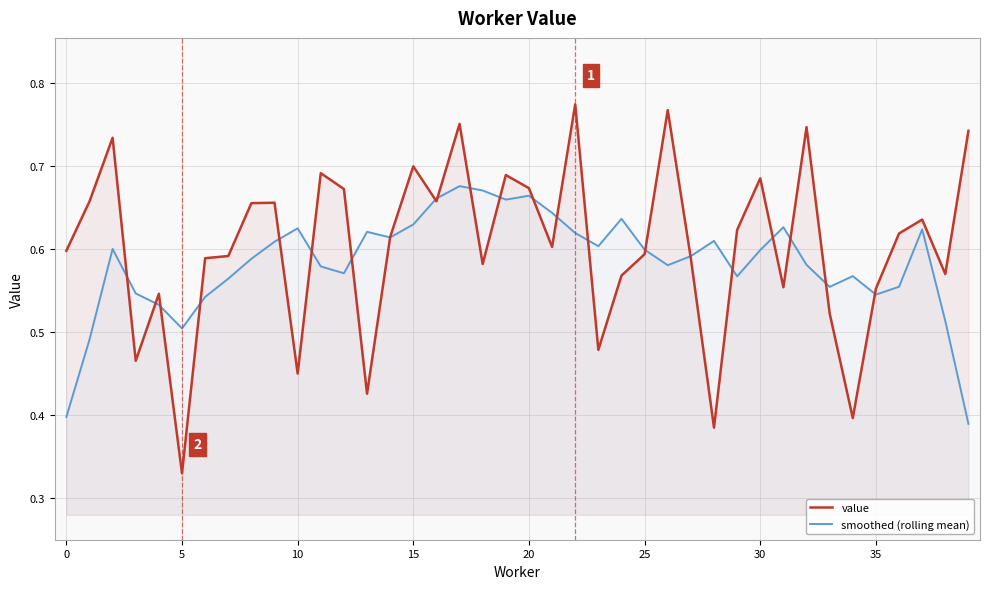

How many lines are shown in the chart?

2